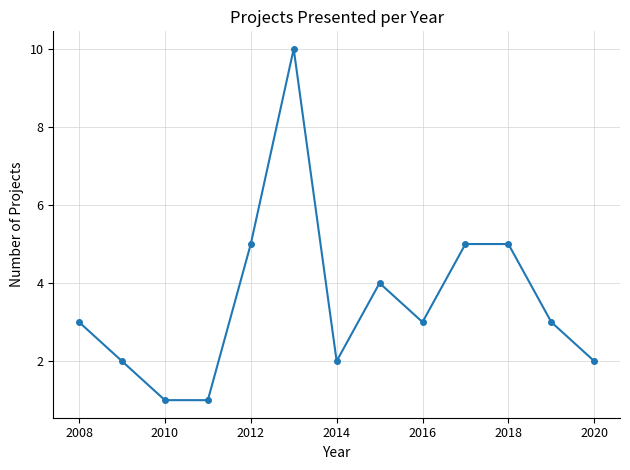

What is the maximum value shown in the chart?

10